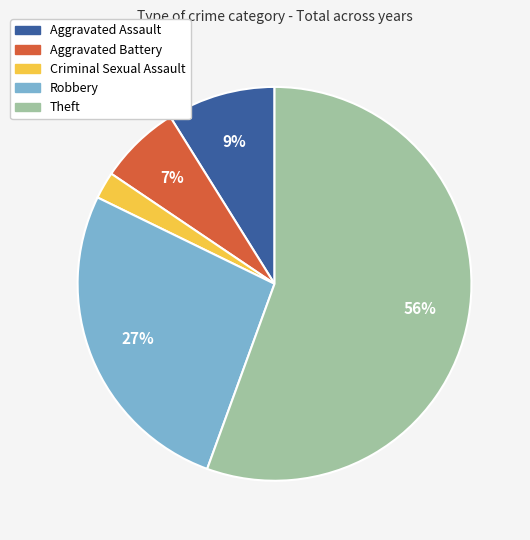

To the nearest percent, what percentage of the pie is Robbery?

27%